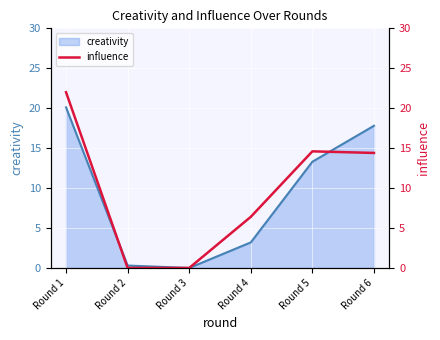

Reading right to left, transcribe all the data shown in this chart.

creativity: 17.8	13.3	3.2	0.0	0.3	20.1
influence: 14.4	14.6	6.4	0.0	0.0	22.0